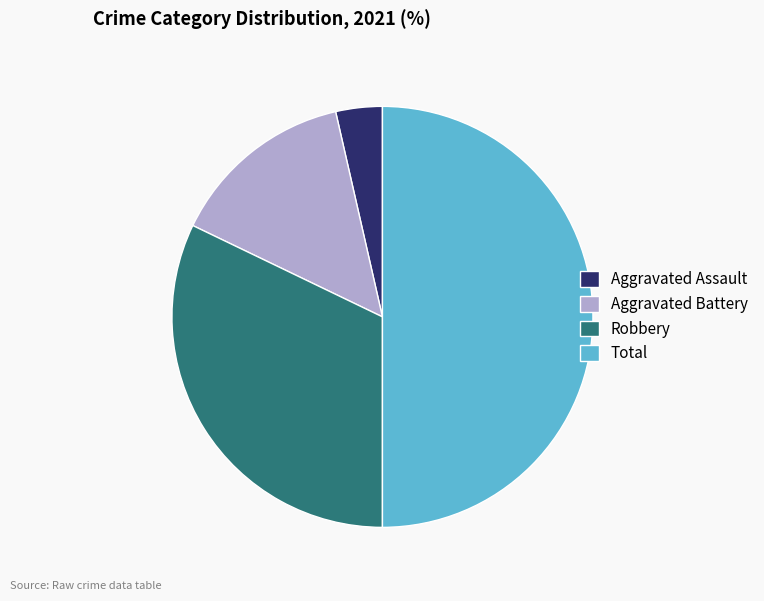

Is Robbery the majority of the pie?

No